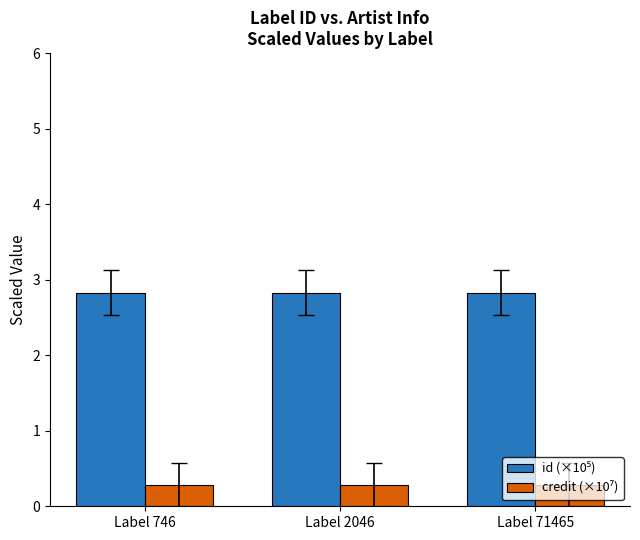

What is the spread (max minus min) of values at Label 746?

2.6